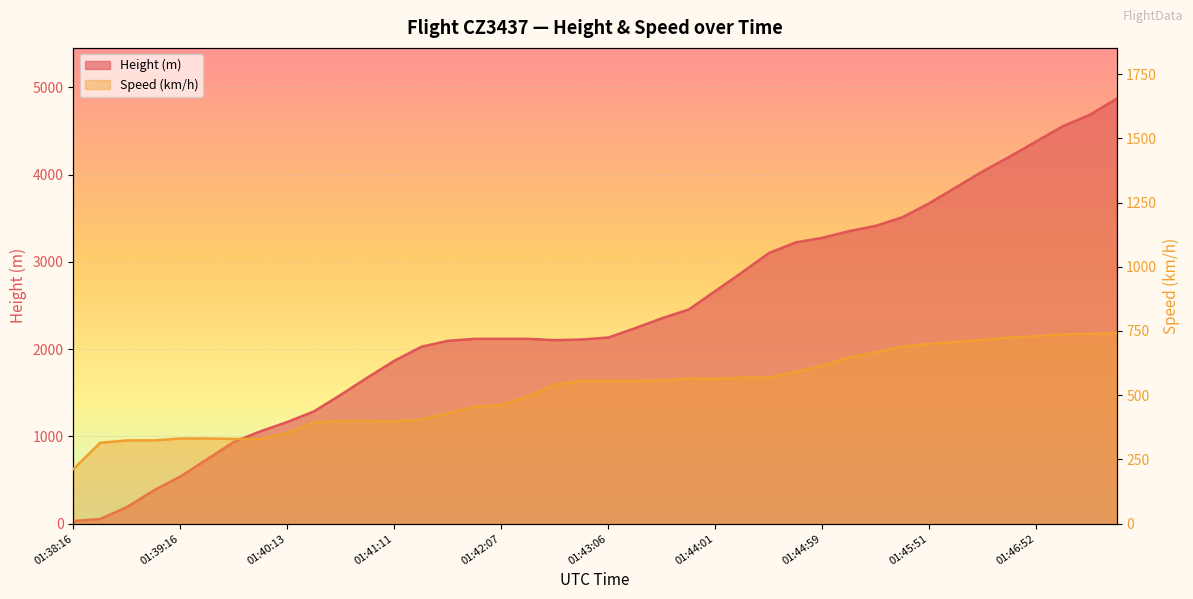

Reading right to left, extract all data points from this chart.

Height: 4869.2	4686.3	4556.8	4381.5	4206.2	4038.6	3855.7	3672.8	3512.8	3413.8	3352.8	3276.6	3223.3	3101.3	2880.4	2667.0	2453.6	2354.6	2240.3	2133.6	2110.7	2103.1	2118.4	2118.4	2118.4	2095.5	2026.9	1866.9	1676.4	1478.3	1287.8	1165.9	1059.2	937.3	739.1	541.0	381.0	190.5	53.3	30.5
Speed: 740.8	738.9	737.1	729.7	724.1	714.9	707.5	700.1	688.9	666.7	646.3	614.9	590.8	568.6	568.6	563.0	564.9	557.5	555.6	555.6	555.6	540.8	496.3	461.1	455.6	429.7	405.6	398.2	400.0	400.0	394.5	353.7	329.7	329.7	331.5	331.5	324.1	324.1	314.8	213.0